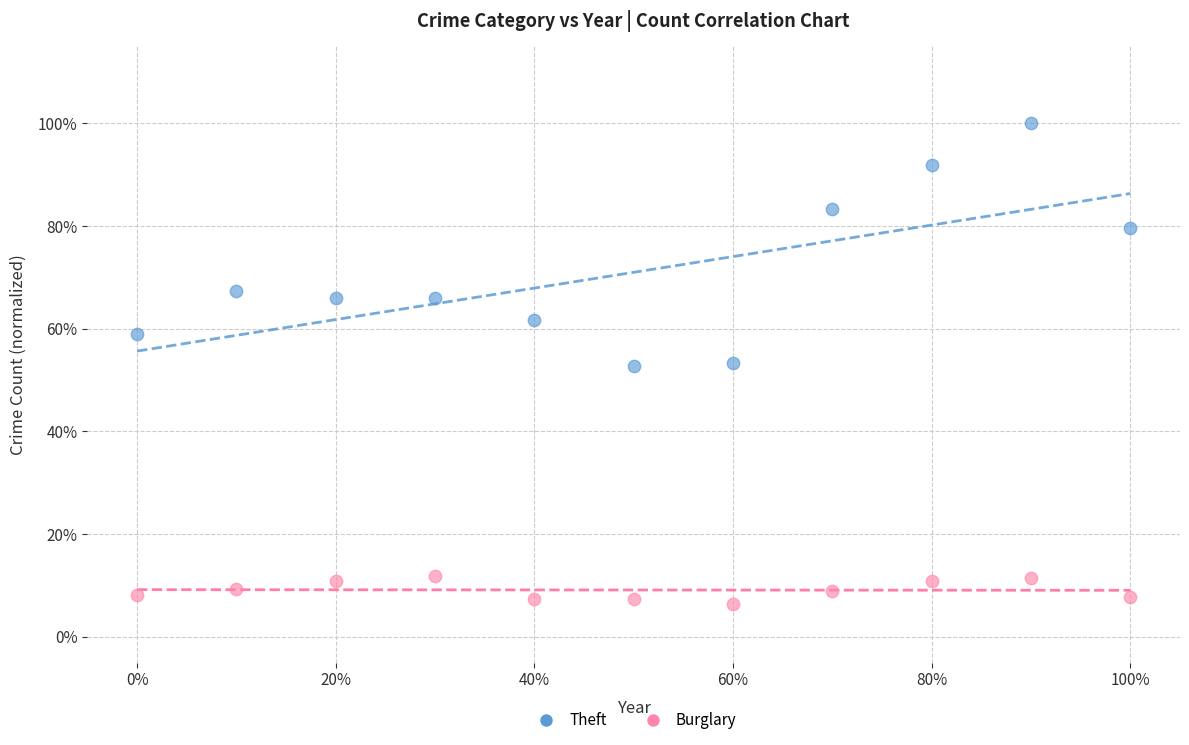

Which series has the largest Y range (max minus min)?

Theft